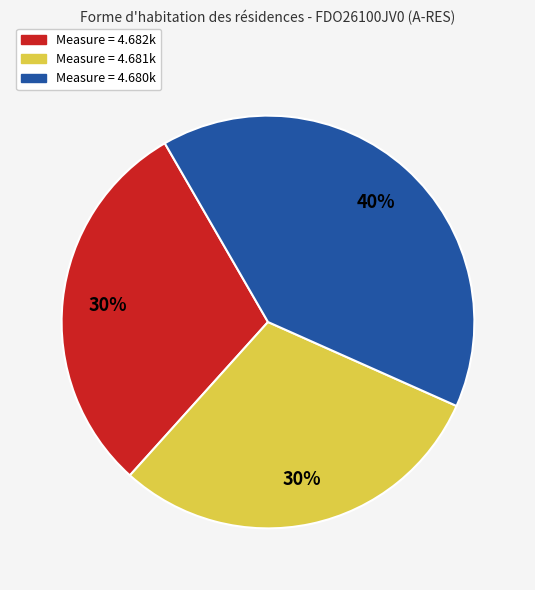

Is there a majority slice in this chart?

No